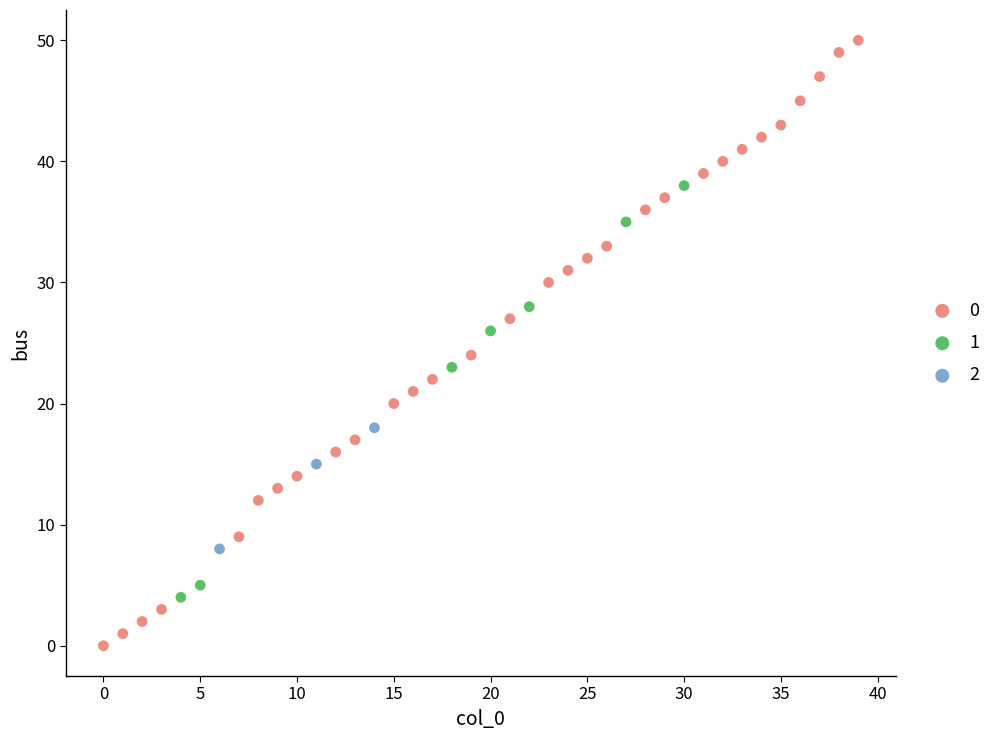

What are all the series names shown in the legend?

0, 1, 2